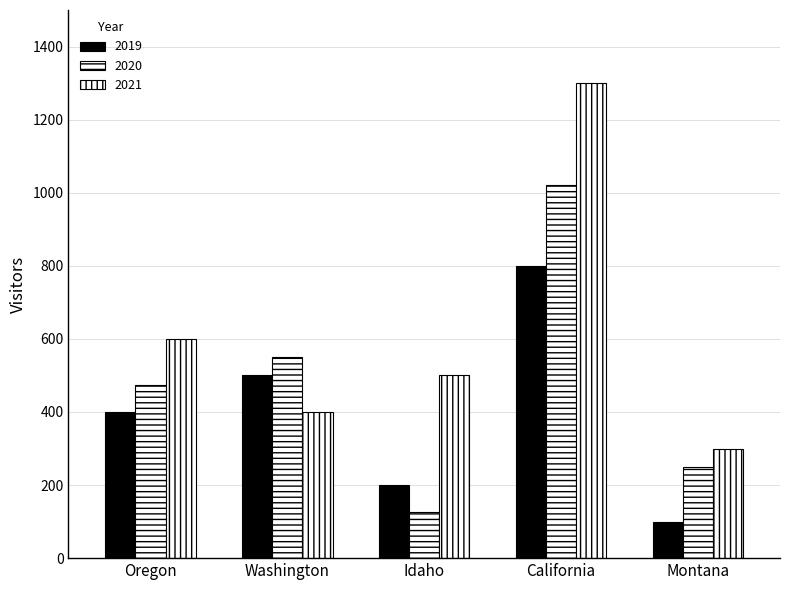

How many series are shown in this chart?

3